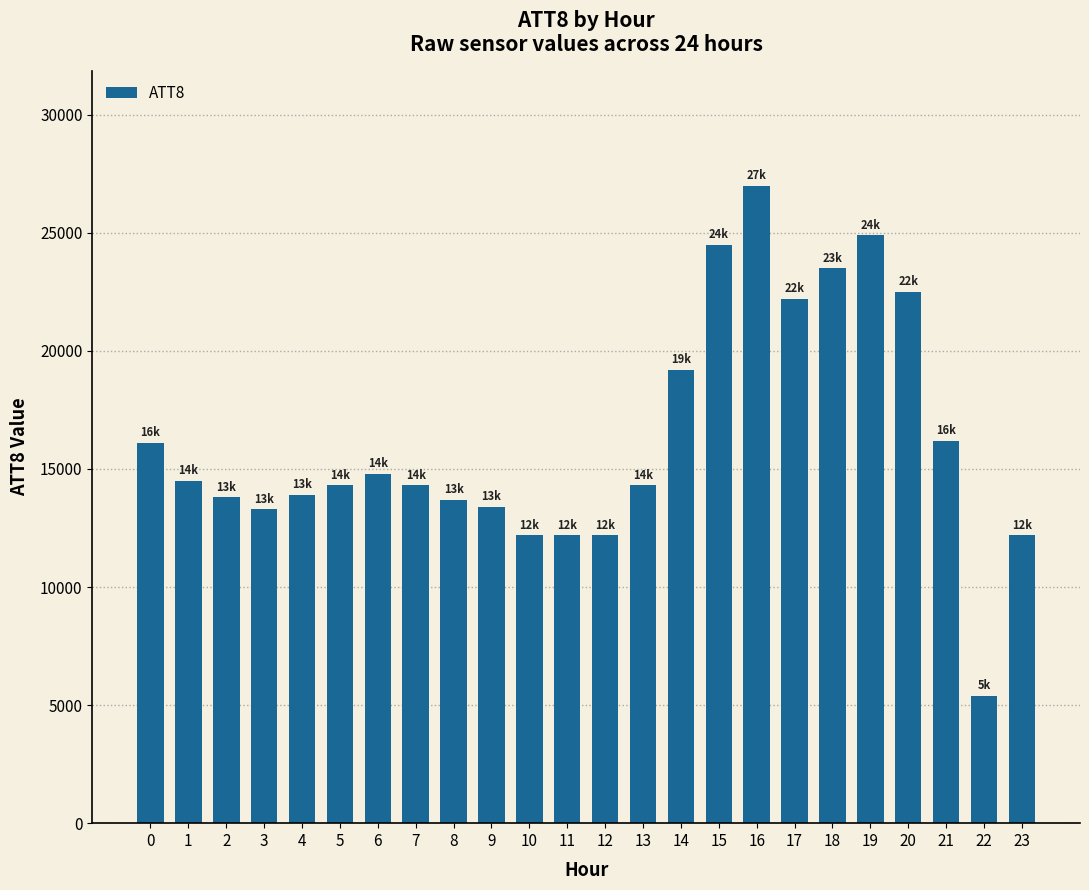

The chart shows a value of 13300 at 3. True or false?

True